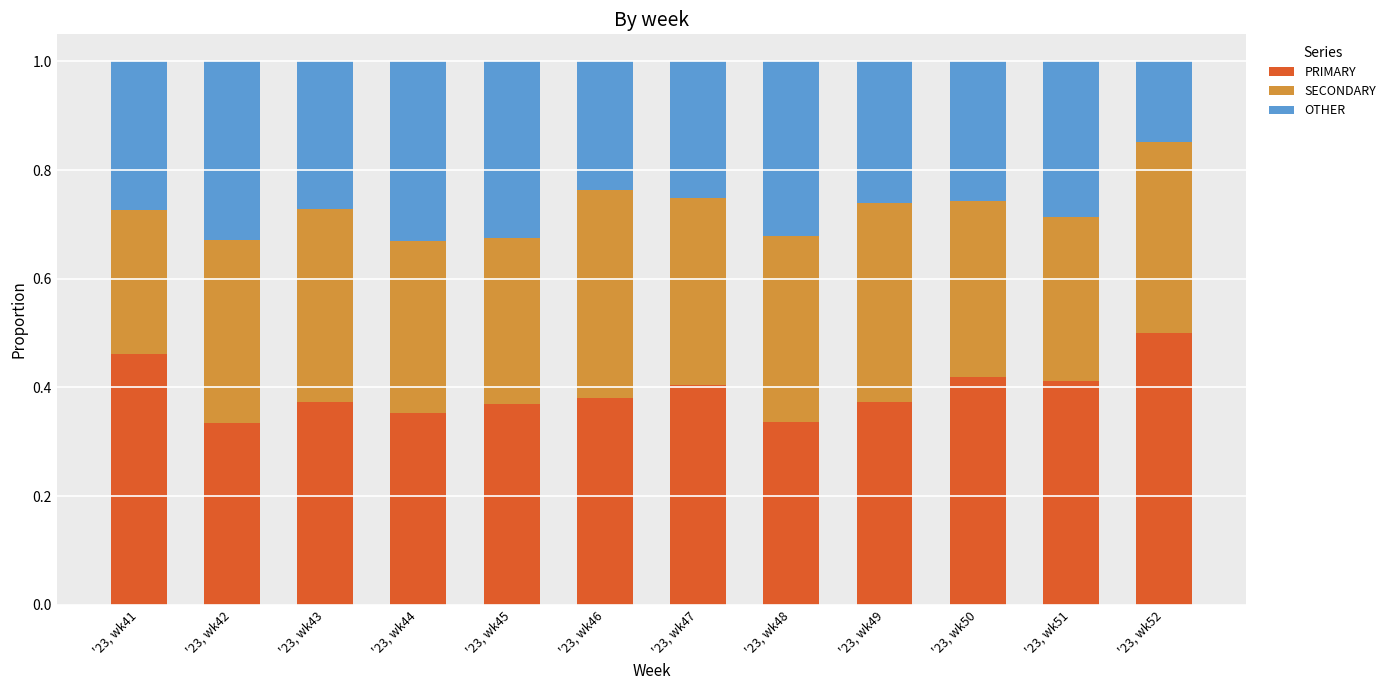

What is the sum of the PRIMARY values at '23, wk48 and '23, wk52?

0.8